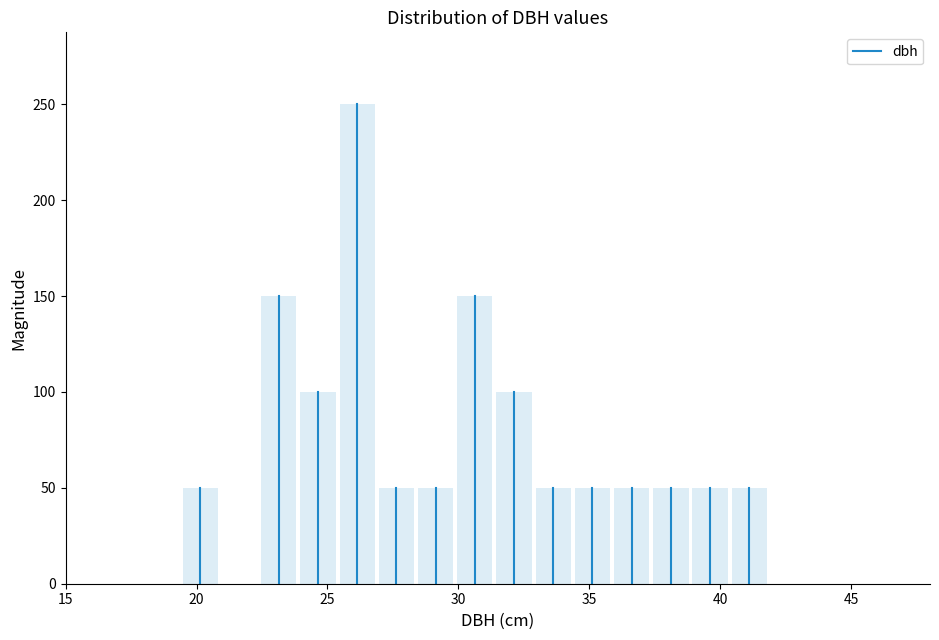

Around what value on the x-axis is the tallest bar? Give the approximate position of its centre, as read against the axis.

26.0